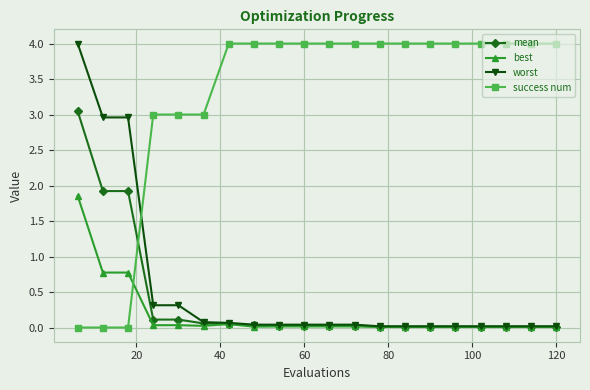

Which series has the largest total across all categories?

success num